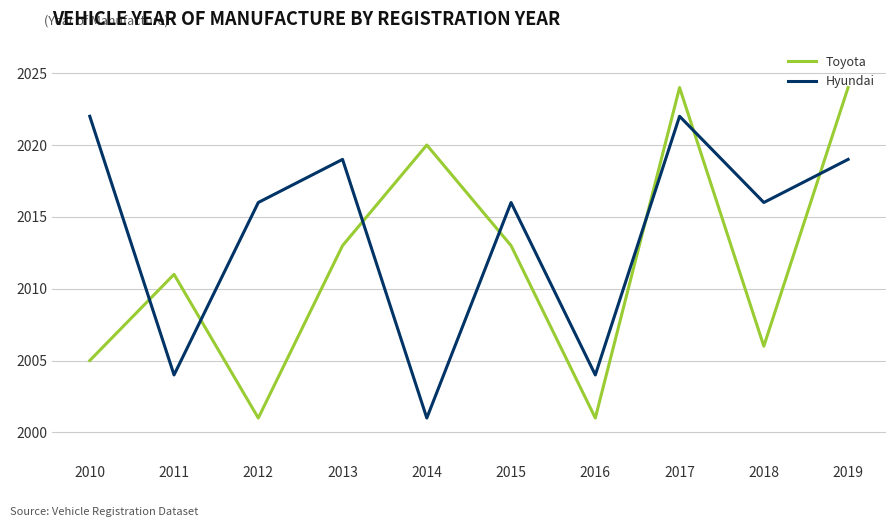

The value of Hyundai at 2013 is 2019. True or false?

True